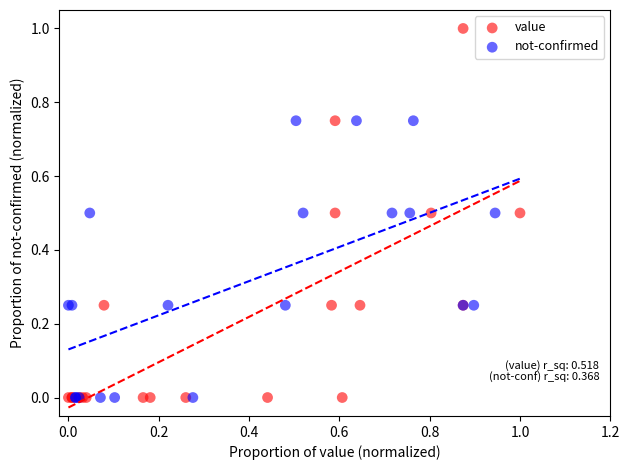

Which series has the widest spread of Y values?

value